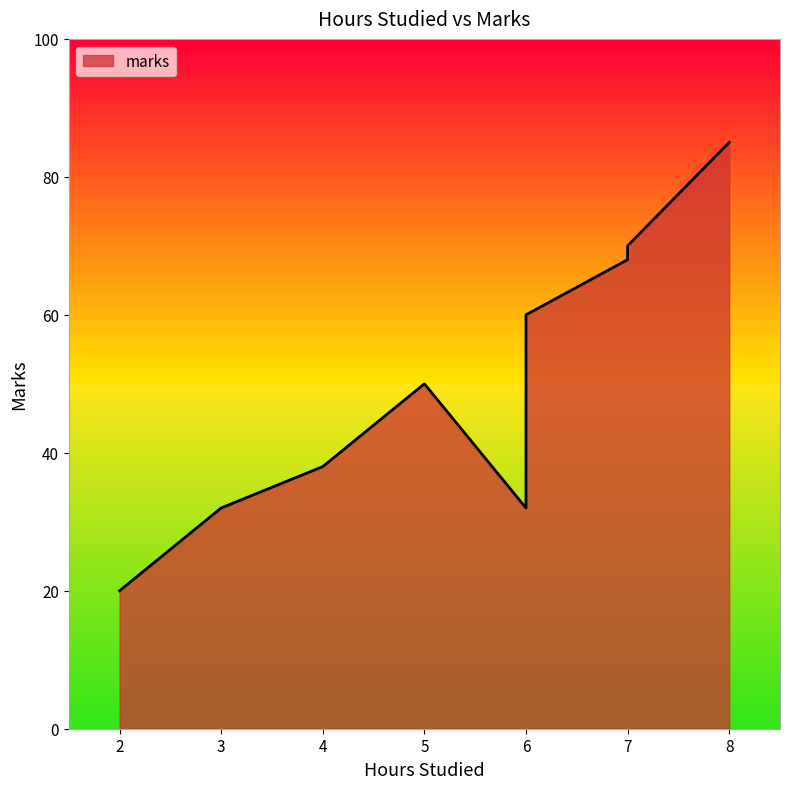

What is the ratio of the value at 2 to the value at 3?

0.6